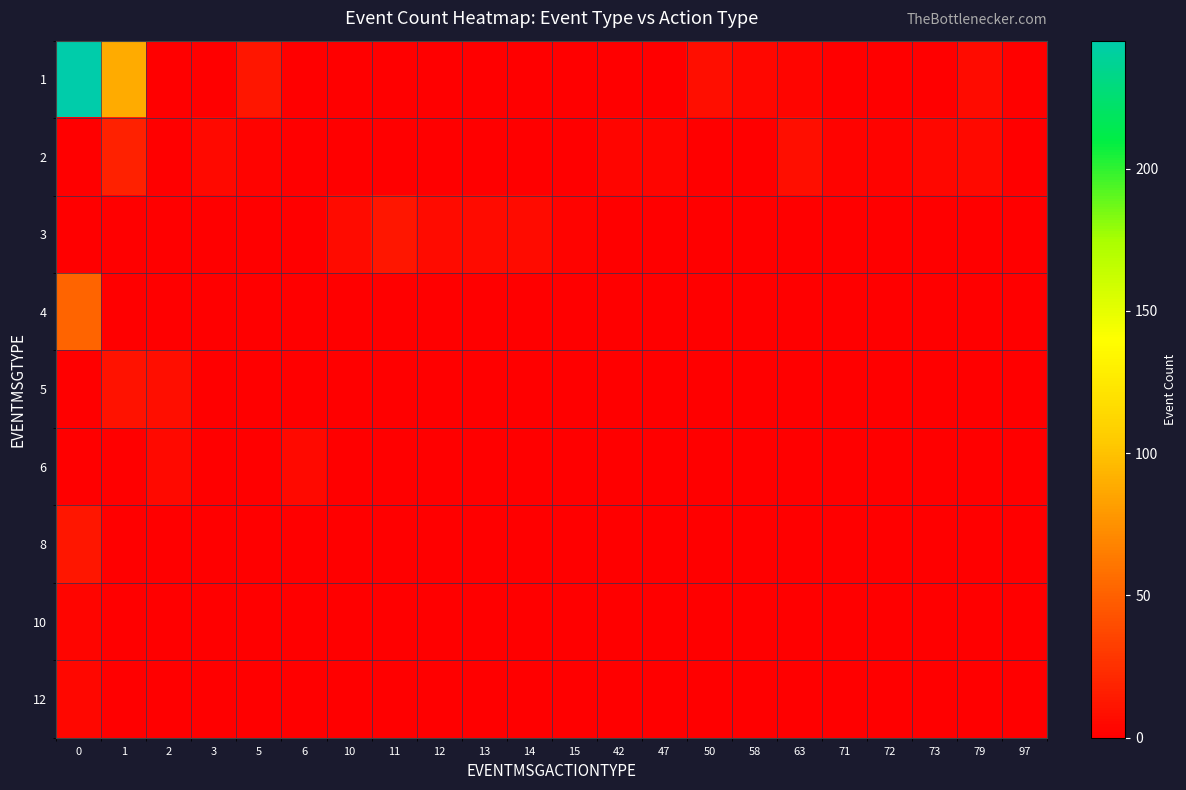

Rank the series at 14 from highest to lowest value.

3, 1, 2, 4, 5, 6, 8, 10, 12